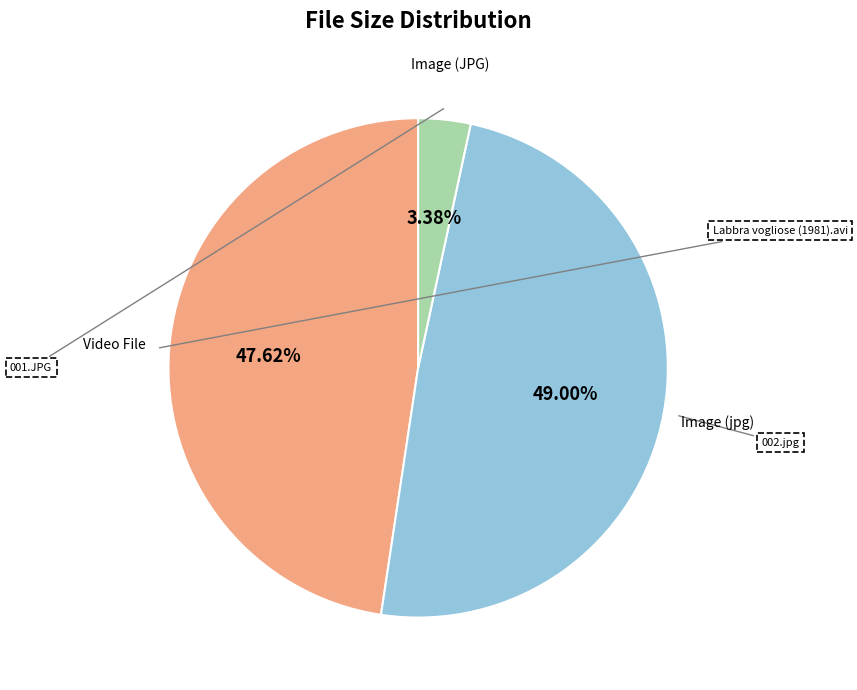

Is there a majority slice in this chart?

No